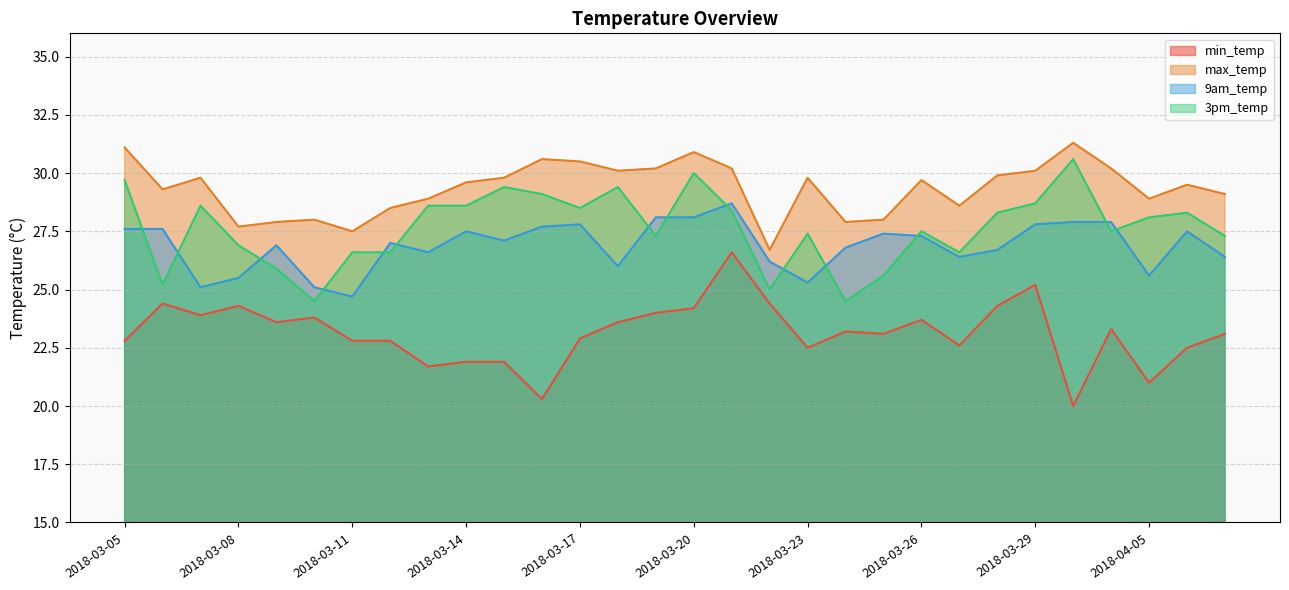

What is the label of the 20th point from the left?

2018-03-24